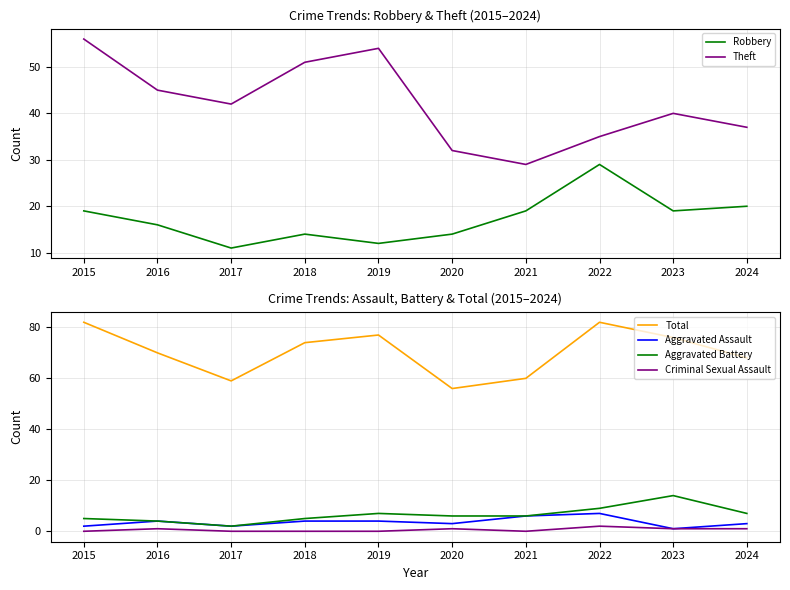

At 2015, list the series in order from smallest to largest.

Criminal Sexual Assault, Aggravated Assault, Aggravated Battery, Robbery, Theft, Total